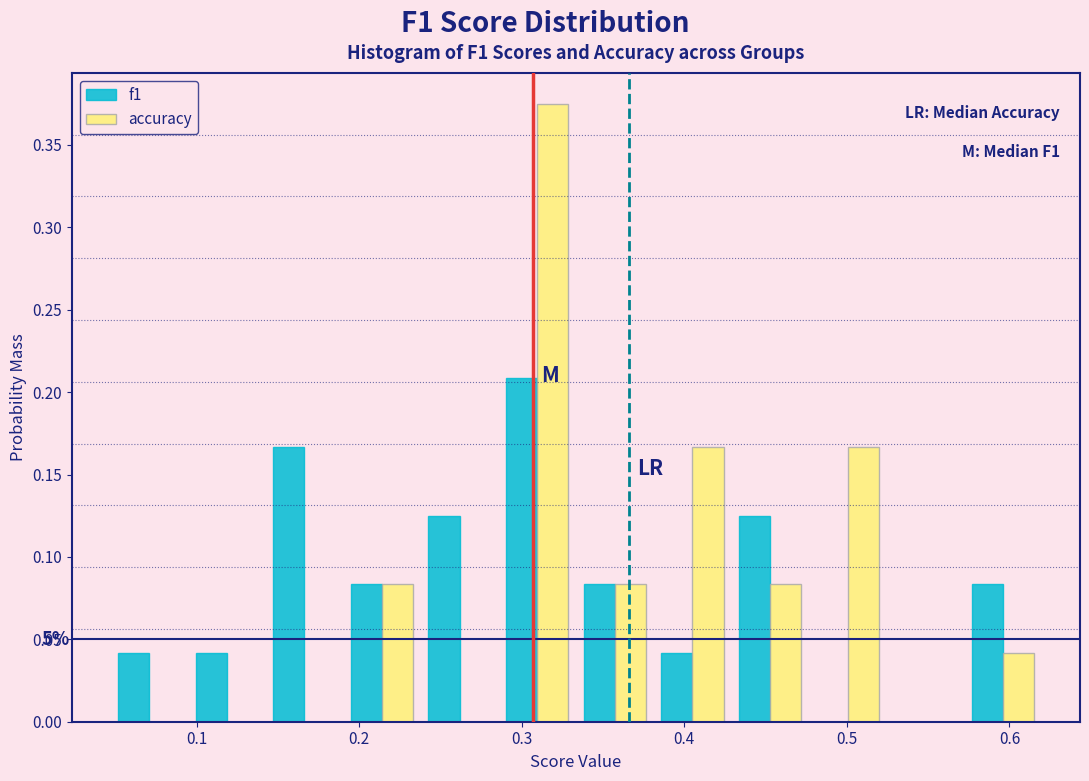

In the accuracy series, which range on the x-axis has the tallest bar?

0.29 to 0.33